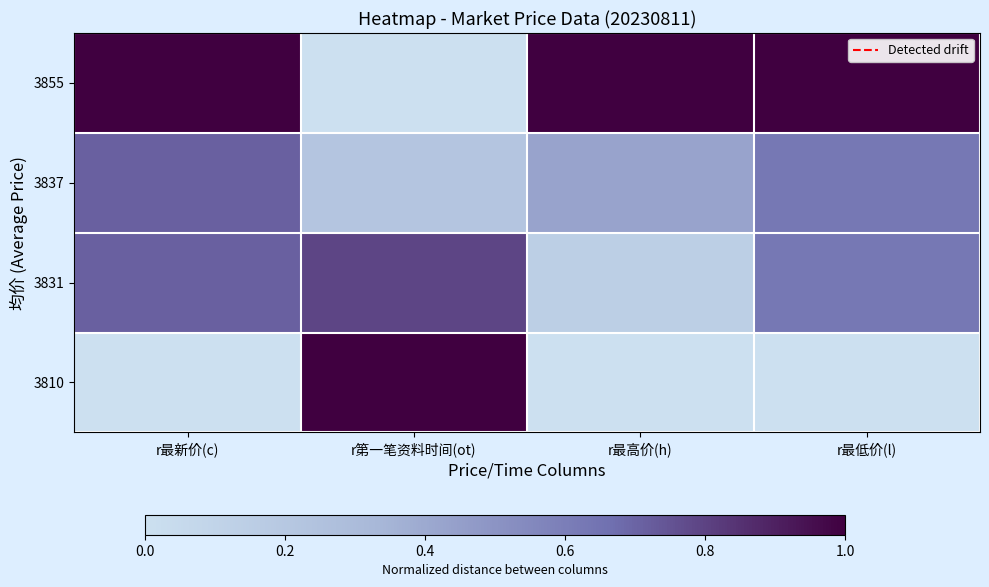

Count the number of data series in this chart.

4